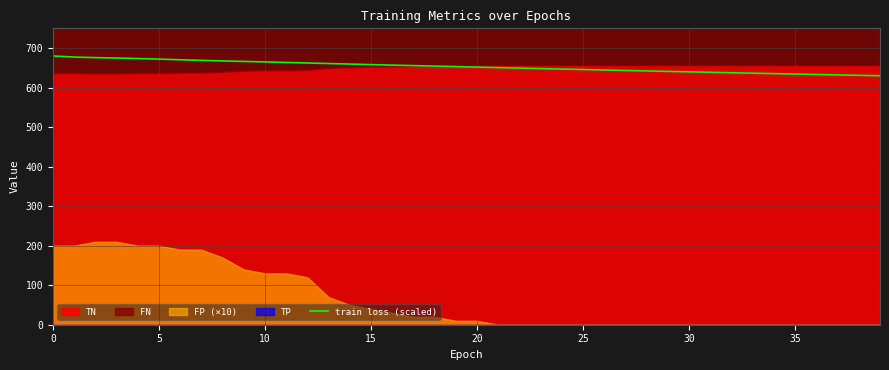

What is the difference between the maximum and minimum values?

50.0